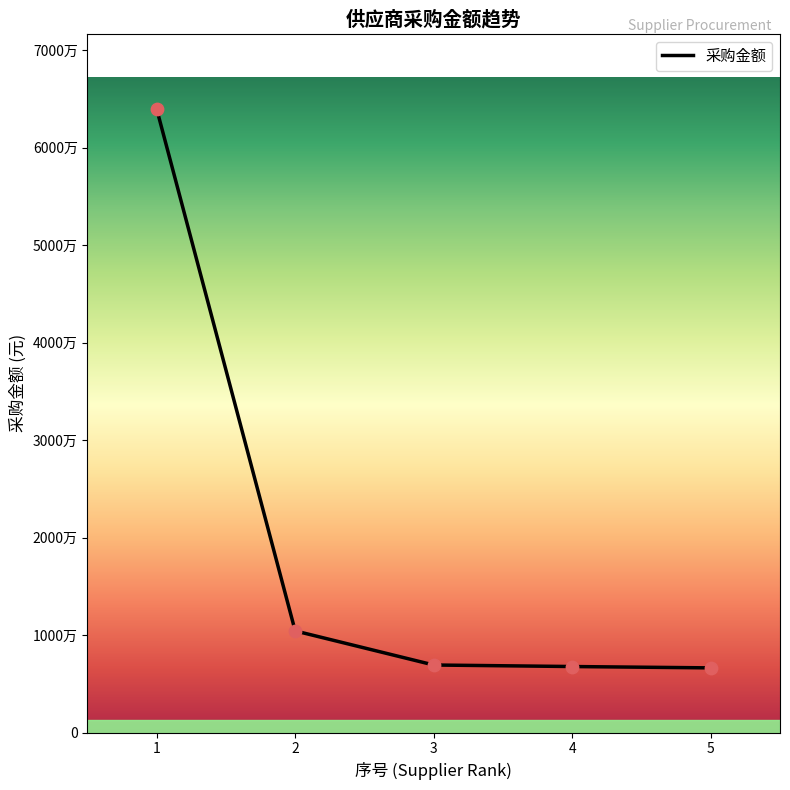

Which has a higher value, 2 or 5?

2